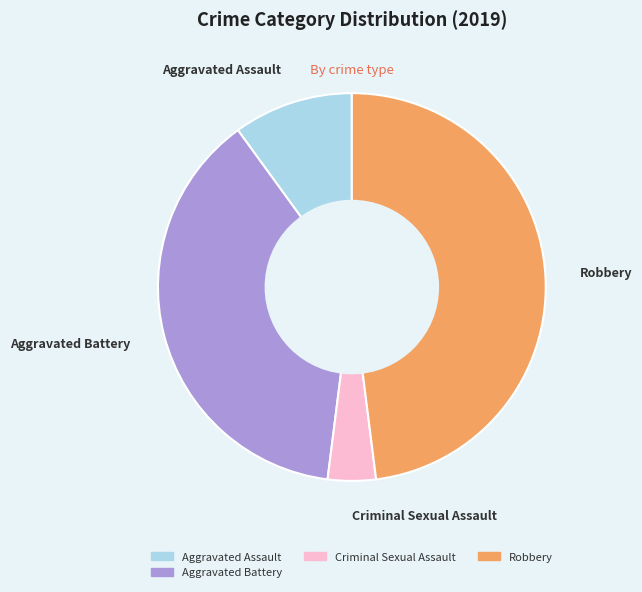

Is Robbery the majority of the pie?

No